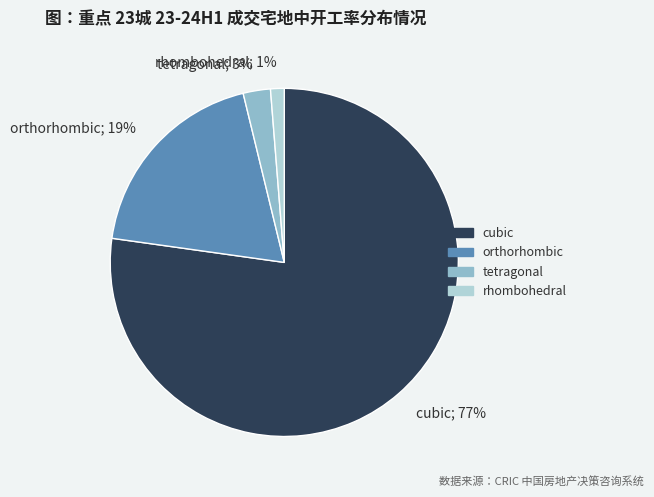

The orthorhombic slice represents 19% of the pie. True or false?

True